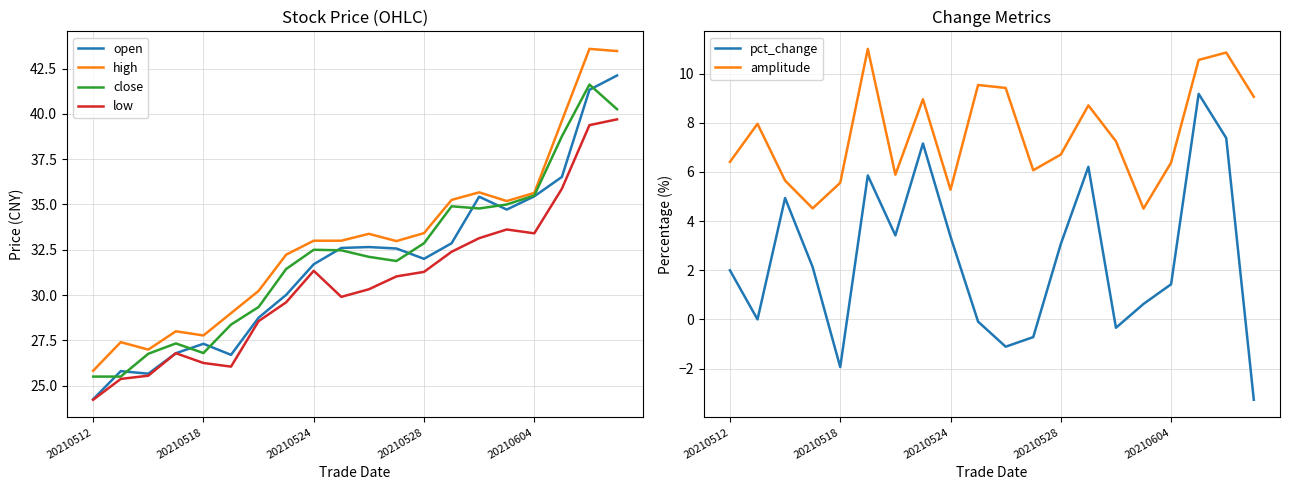

The value of high at 20210512 is 34.8. True or false?

False